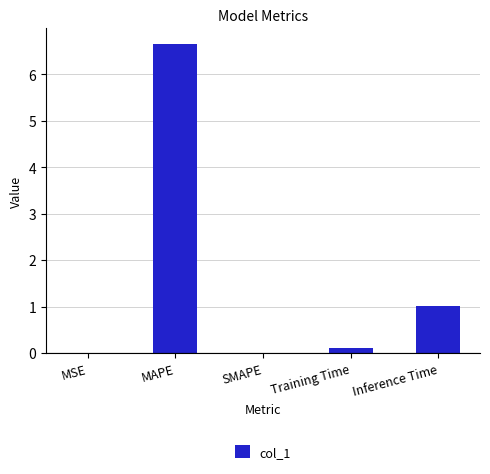

What is the change in value from MSE to Inference Time?

+1.0